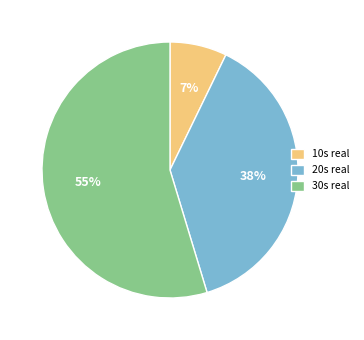

What percentage is the 30s real slice, to the nearest percent?

55%